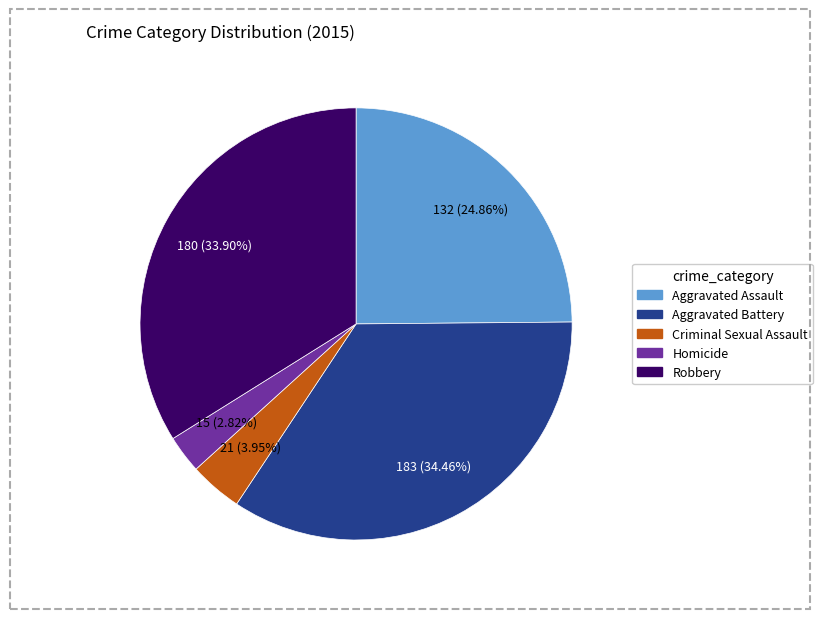

Combined, do Aggravated Assault and Criminal Sexual Assault account for over 50%?

No